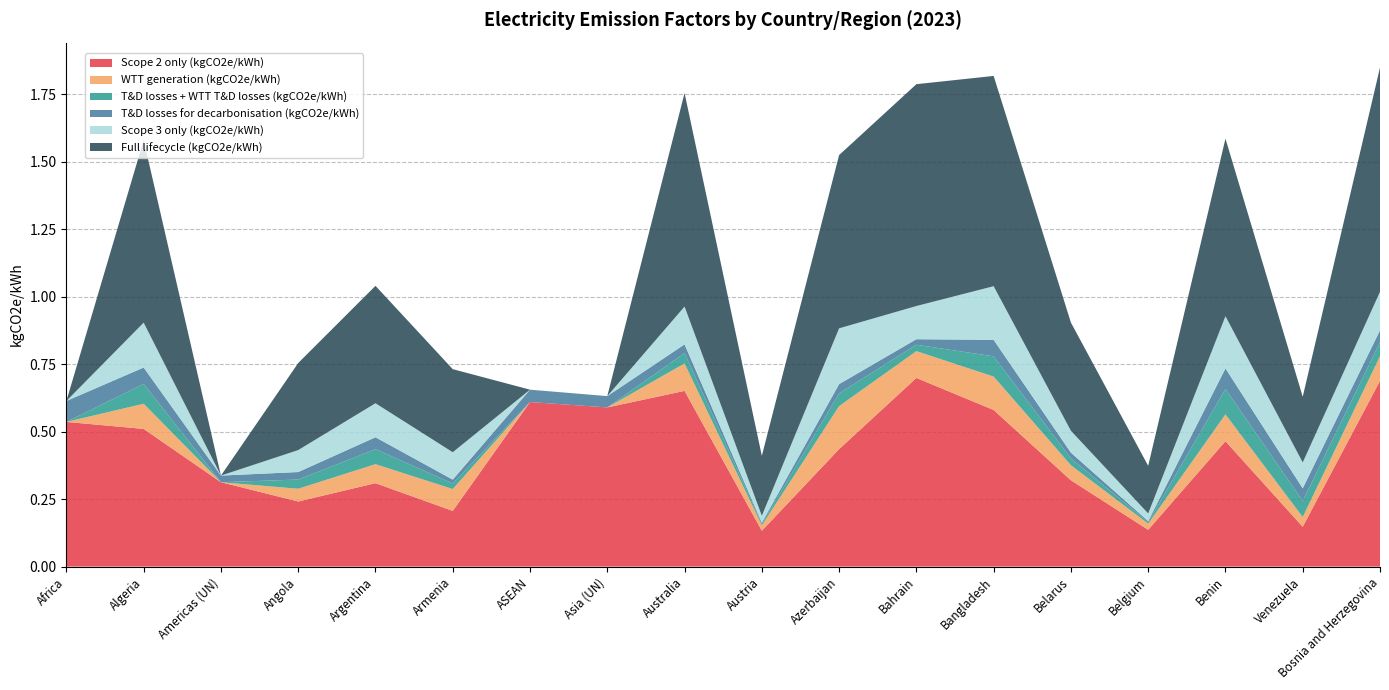

Reading left to right, transcribe all the data shown in this chart.

Scope 2 only (kgCO2e/kWh): Africa=0.5	Algeria=0.5	Americas (UN)=0.3	Angola=0.2	Argentina=0.3	Armenia=0.2	ASEAN=0.6	Asia (UN)=0.6	Australia=0.7	Austria=0.1	Azerbaijan=0.4	Bahrain=0.7	Bangladesh=0.6	Belarus=0.3	Belgium=0.1	Benin=0.5	Venezuela=0.1	Bosnia and Herzegovina=0.7
WTT generation (kgCO2e/kWh): Africa=0.0	Algeria=0.1	Americas (UN)=0.0	Angola=0.0	Argentina=0.1	Armenia=0.1	ASEAN=0.0	Asia (UN)=0.0	Australia=0.1	Austria=0.0	Azerbaijan=0.2	Bahrain=0.1	Bangladesh=0.1	Belarus=0.1	Belgium=0.0	Benin=0.1	Venezuela=0.0	Bosnia and Herzegovina=0.1
T&D losses + WTT T&D losses (kgCO2e/kWh): Africa=0.0	Algeria=0.1	Americas (UN)=0.0	Angola=0.0	Argentina=0.1	Armenia=0.0	ASEAN=0.0	Asia (UN)=0.0	Australia=0.0	Austria=0.0	Azerbaijan=0.0	Bahrain=0.0	Bangladesh=0.1	Belarus=0.0	Belgium=0.0	Benin=0.1	Venezuela=0.1	Bosnia and Herzegovina=0.1
T&D losses for decarbonisation (kgCO2e/kWh): Africa=0.1	Algeria=0.1	Americas (UN)=0.0	Angola=0.0	Argentina=0.0	Armenia=0.0	ASEAN=0.0	Asia (UN)=0.0	Australia=0.0	Austria=0.0	Azerbaijan=0.0	Bahrain=0.0	Bangladesh=0.1	Belarus=0.0	Belgium=0.0	Benin=0.1	Venezuela=0.0	Bosnia and Herzegovina=0.0
Scope 3 only (kgCO2e/kWh): Africa=0.0	Algeria=0.2	Americas (UN)=0.0	Angola=0.1	Argentina=0.1	Armenia=0.1	ASEAN=0.0	Asia (UN)=0.0	Australia=0.1	Austria=0.0	Azerbaijan=0.2	Bahrain=0.1	Bangladesh=0.2	Belarus=0.1	Belgium=0.0	Benin=0.2	Venezuela=0.1	Bosnia and Herzegovina=0.1
Full lifecycle (kgCO2e/kWh): Africa=0.0	Algeria=0.7	Americas (UN)=0.0	Angola=0.3	Argentina=0.4	Armenia=0.3	ASEAN=0.0	Asia (UN)=0.0	Australia=0.8	Austria=0.2	Azerbaijan=0.6	Bahrain=0.8	Bangladesh=0.8	Belarus=0.4	Belgium=0.2	Benin=0.7	Venezuela=0.2	Bosnia and Herzegovina=0.8